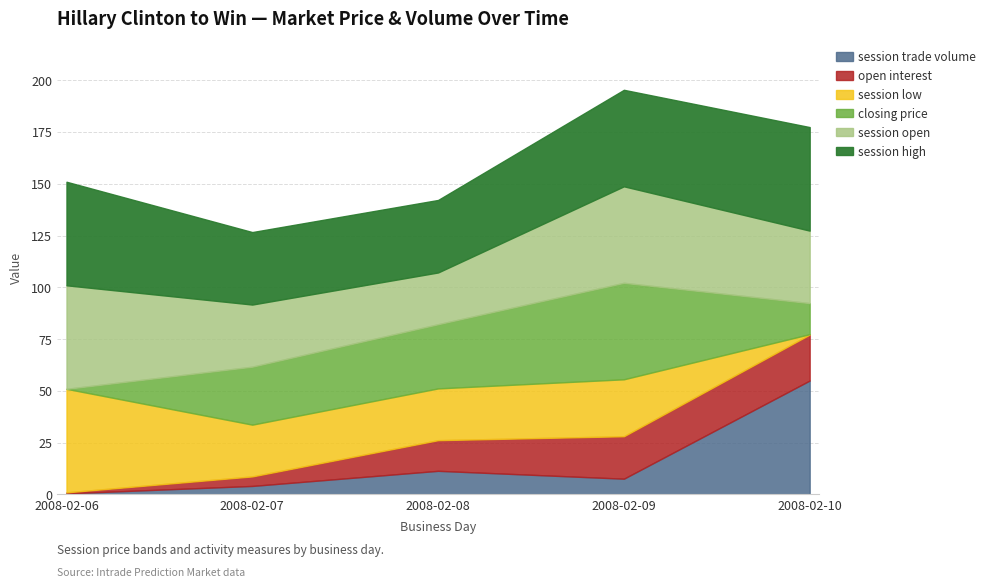

How many values in closing price are above zero?

4